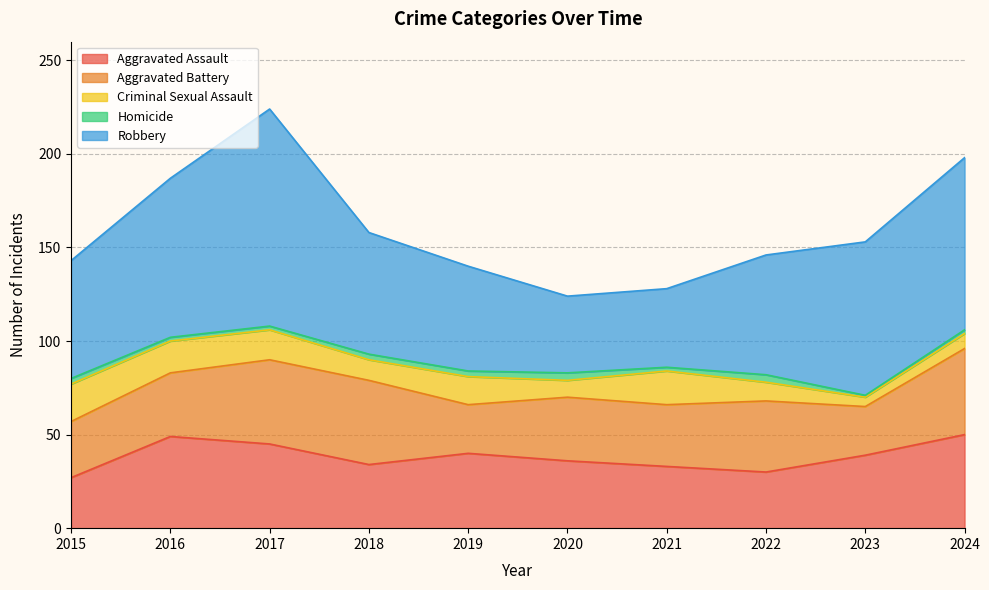

True or false: Homicide has a value of 3 at 2018.

True